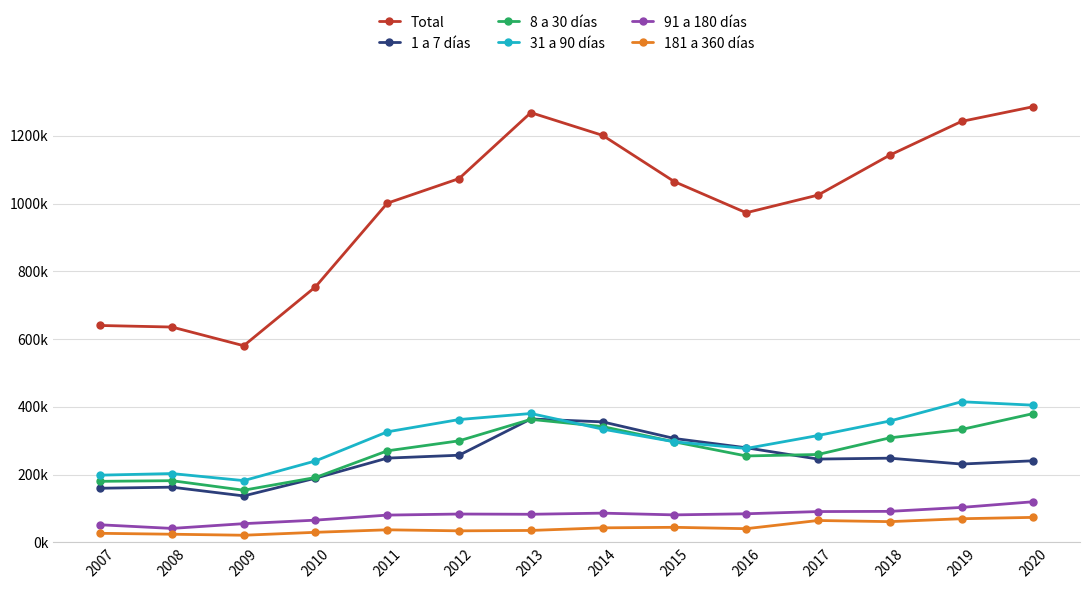

Which label corresponds to the largest value in the chart?

2020